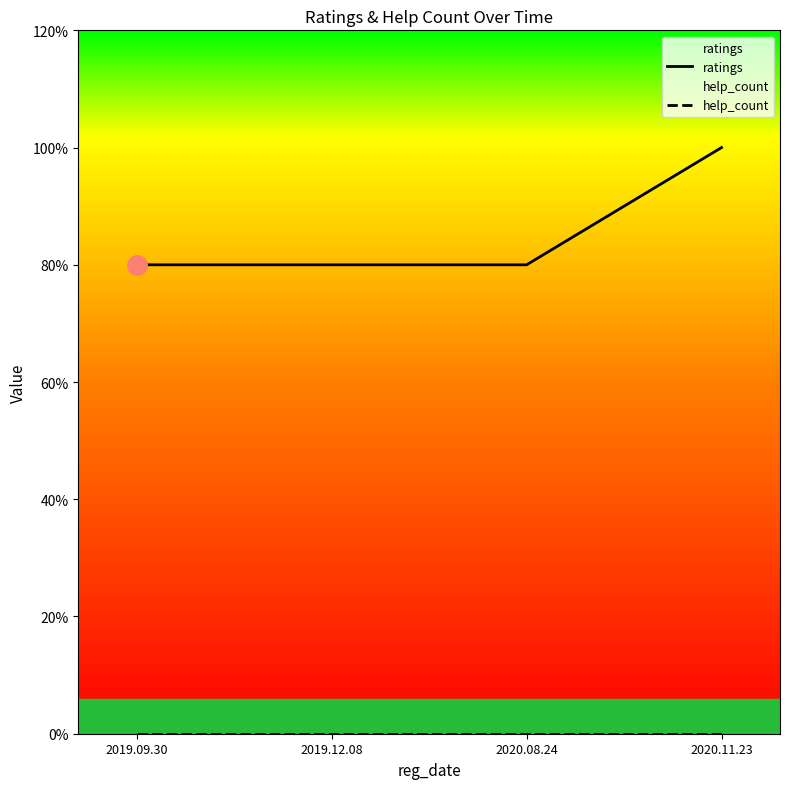

How many lines are shown in the chart?

2